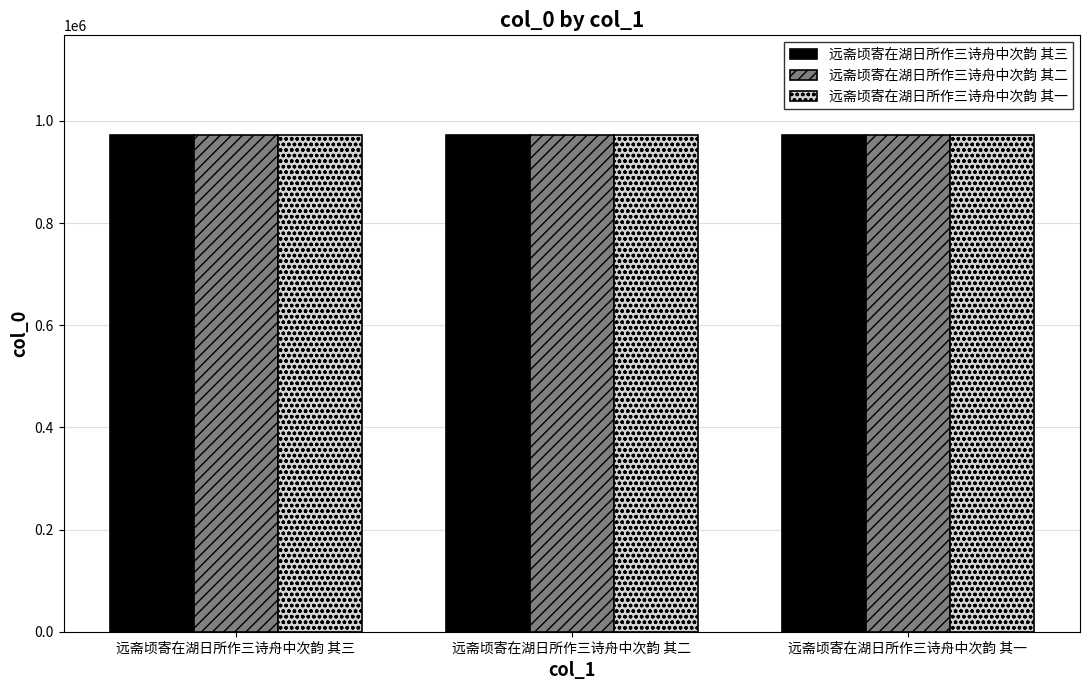

What position from the left is 远斋顷寄在湖日所作三诗舟中次韵 其一?

3